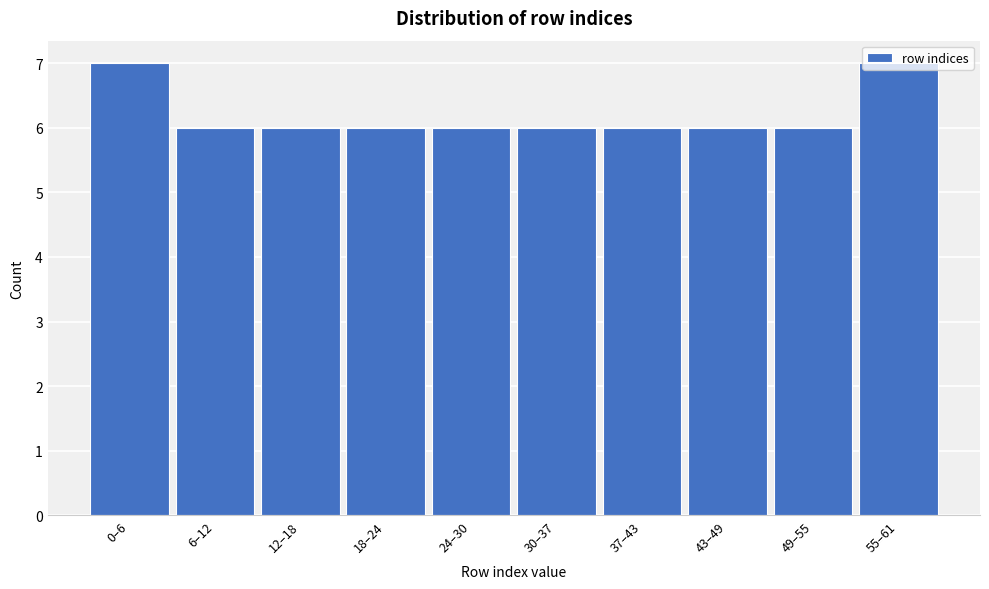

Is it true that the value at 43–49 is 6?

True